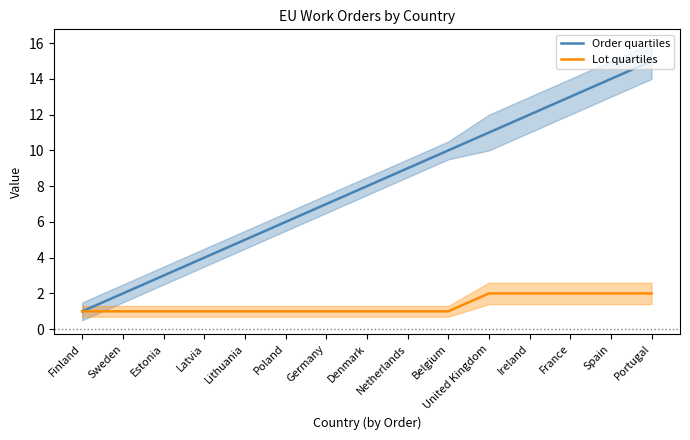

Is the value of Lot quartiles at Ireland greater than the value of Order quartiles at Latvia?

No